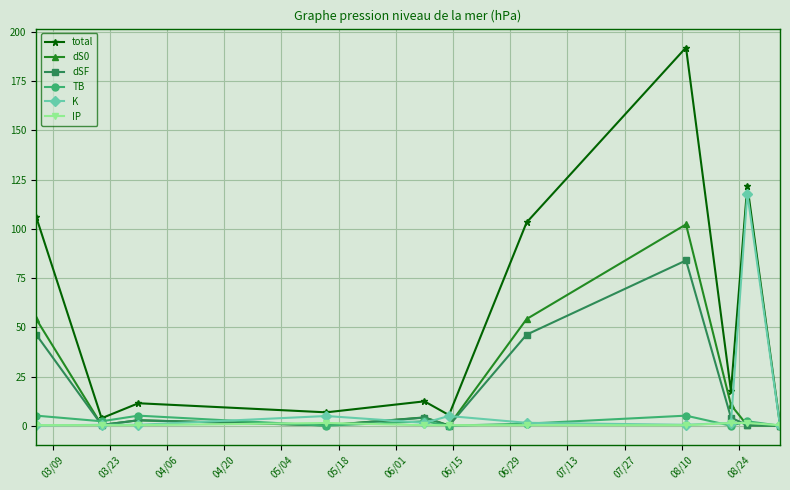

Which series has the largest total across all categories?

total